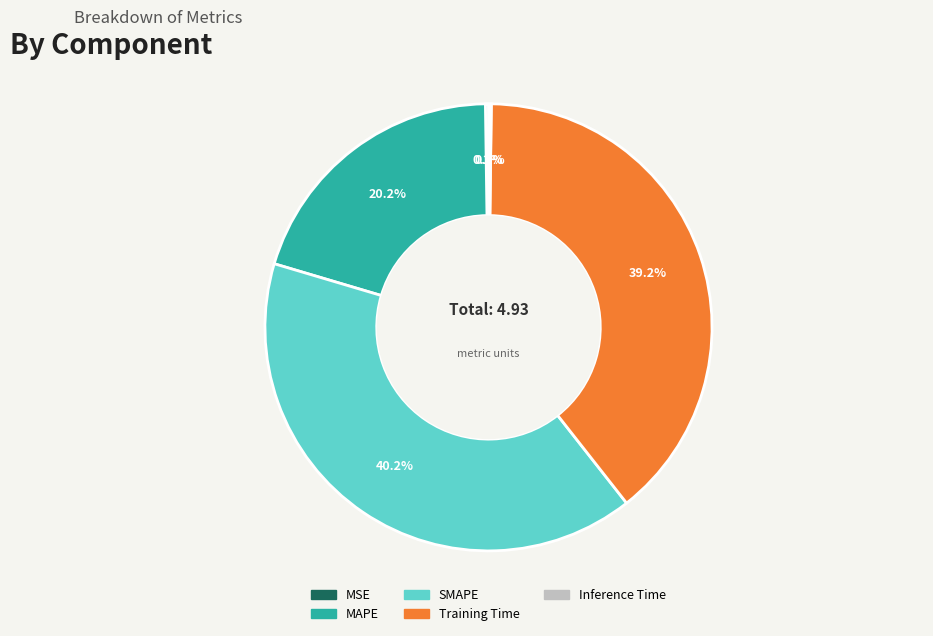

Combined, what portion of the pie is SMAPE and MAPE?

60.4%